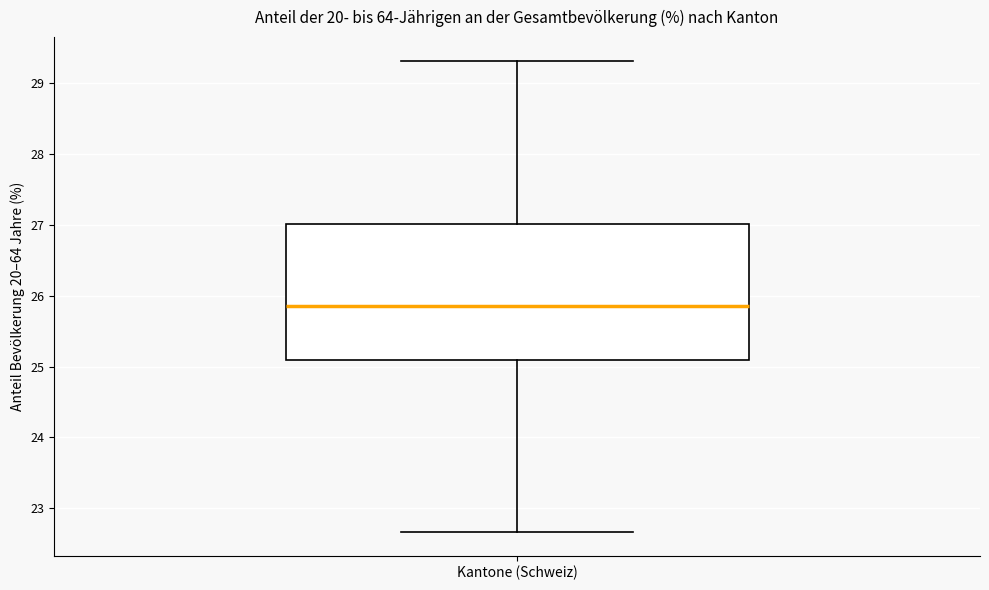

Where does the upper whisker of the box for Kantone (Schweiz) end on the y-axis? The values are not printed on the chart, so give them approximately, as read against the axis.

29.3